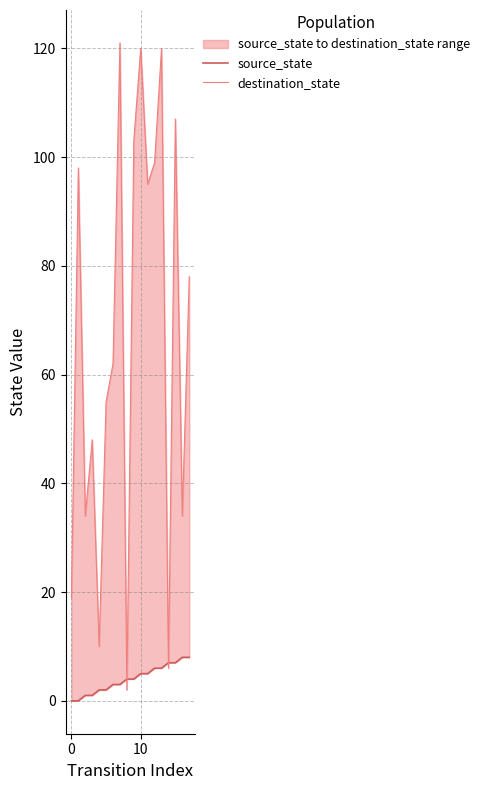

What is the average value of the source_state series?

4